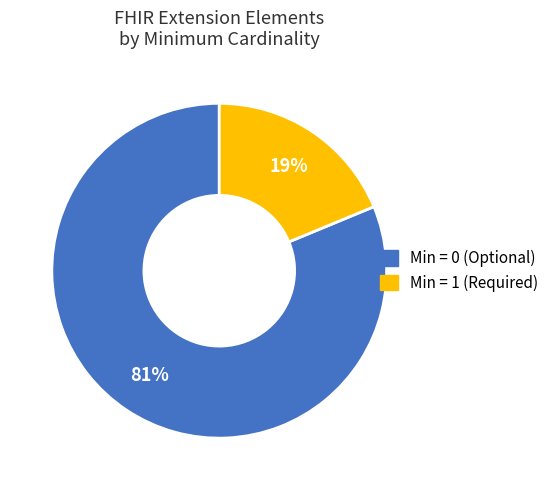

Does any single category account for the majority?

Yes